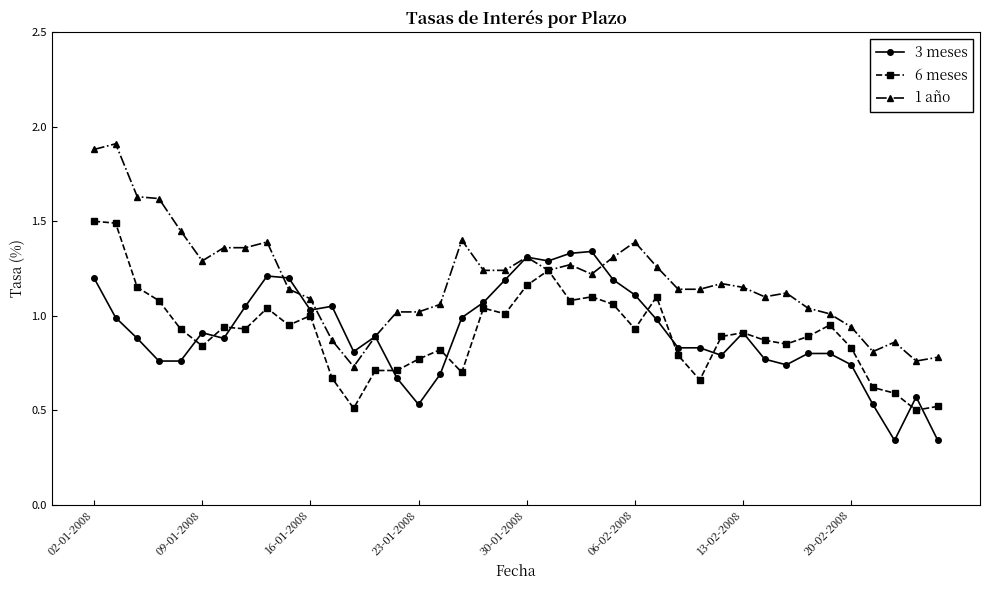

Which series has the largest total across all categories?

1 año